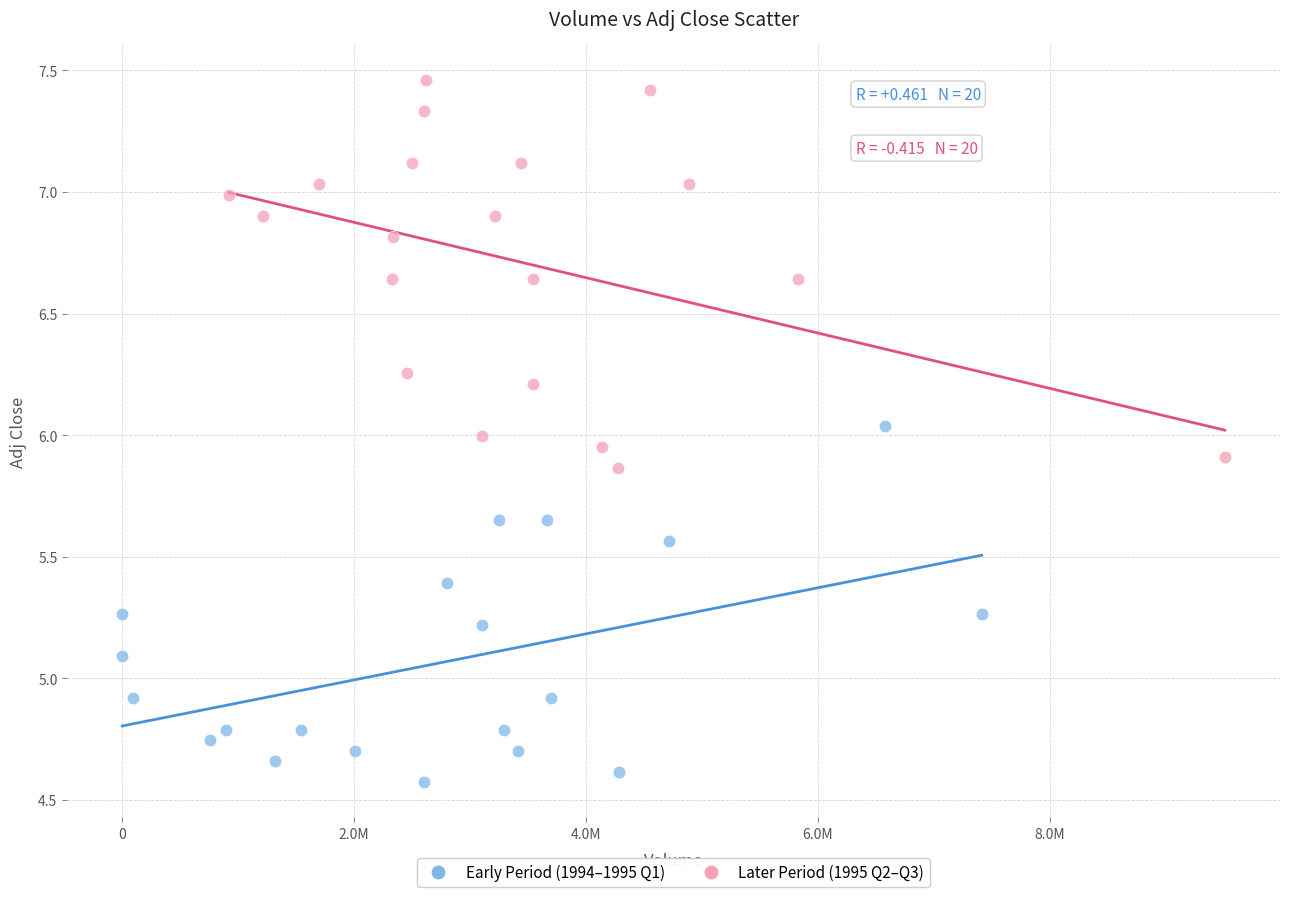

Which series reaches the minimum Y coordinate?

Early Period (1994–1995 Q1)